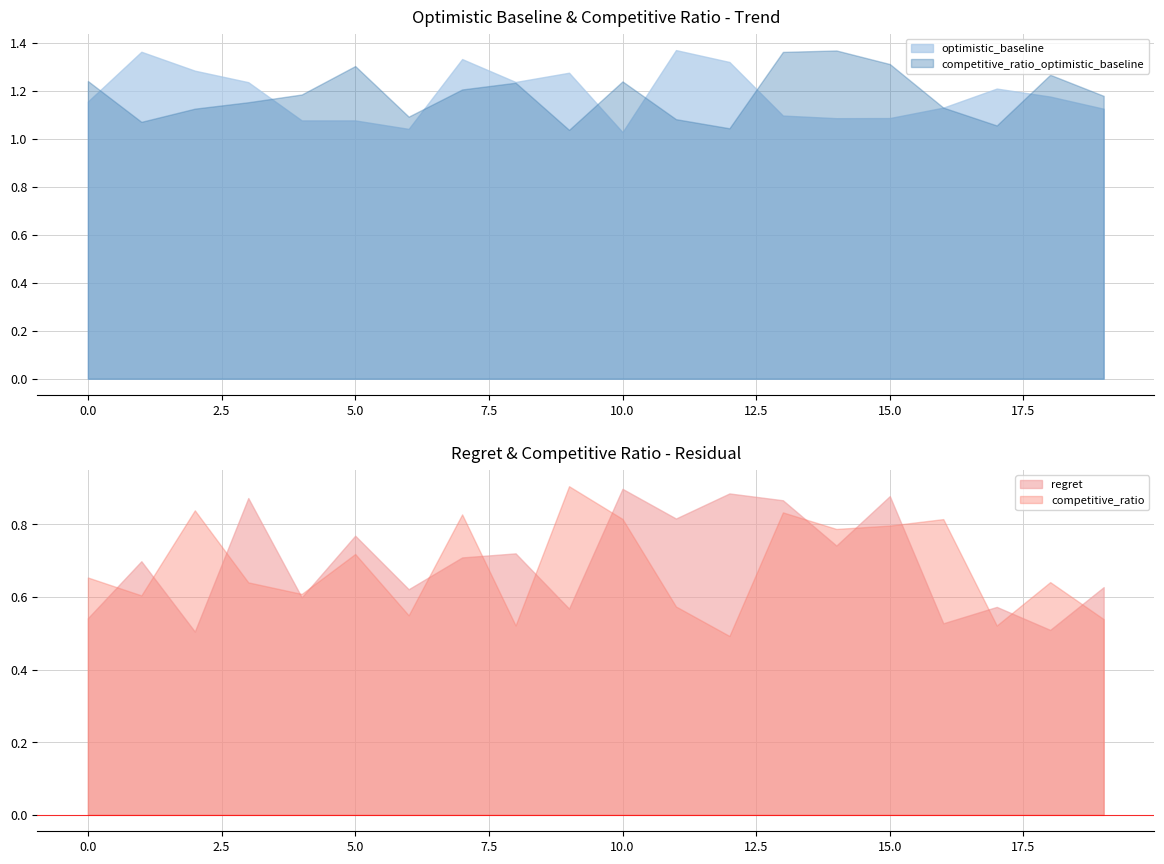

Is it true that optimistic_baseline equals 1.9 at 6?

False